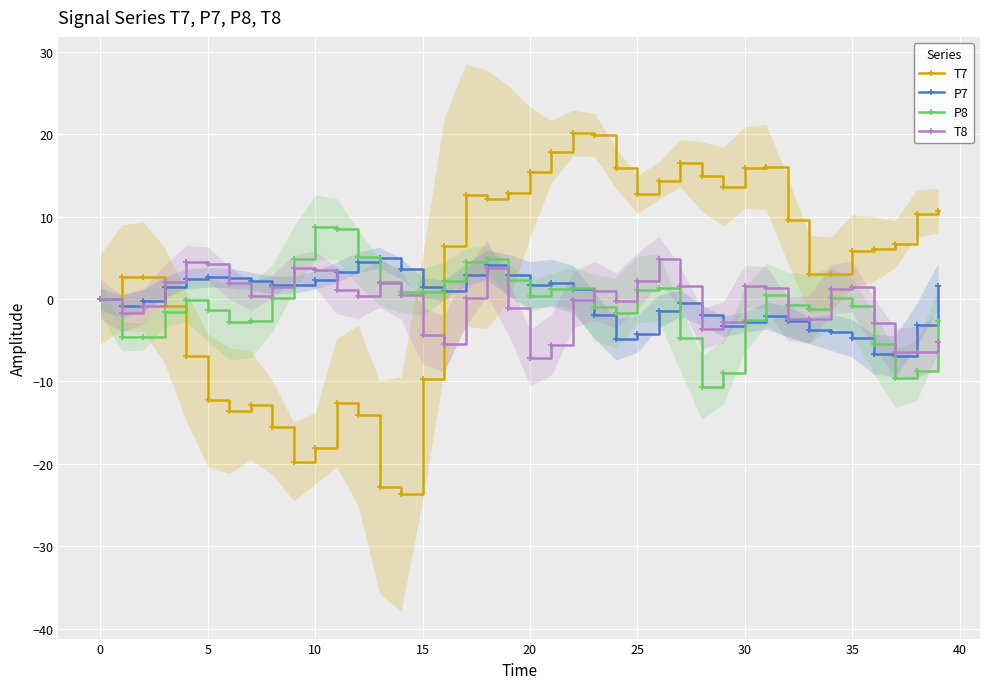

Is it true that P7 equals -5.6 at 34?

False